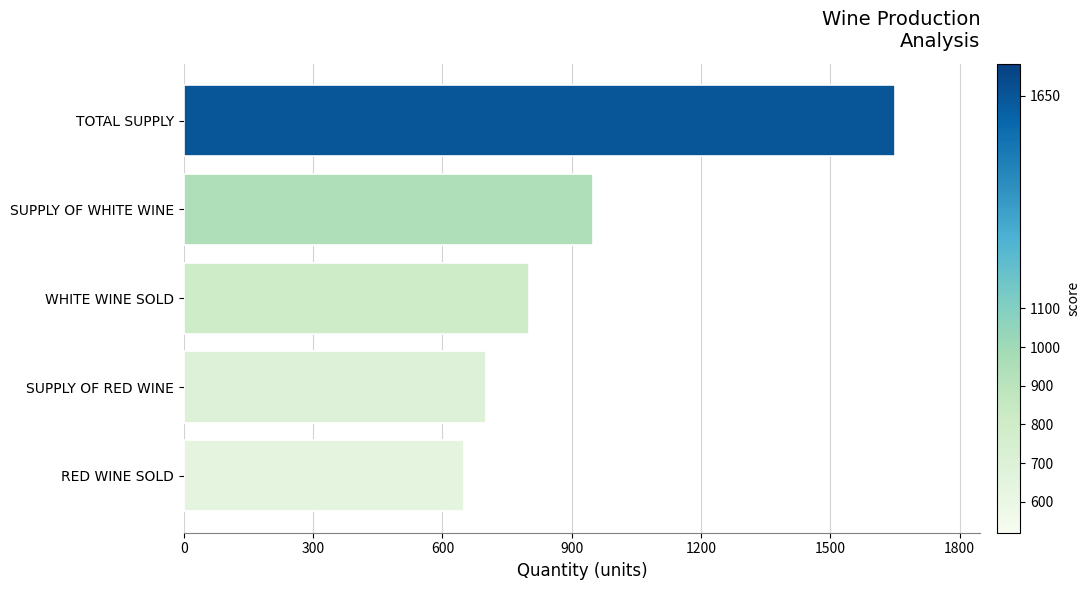

True or false: the data shows 345 at WHITE WINE SOLD.

False